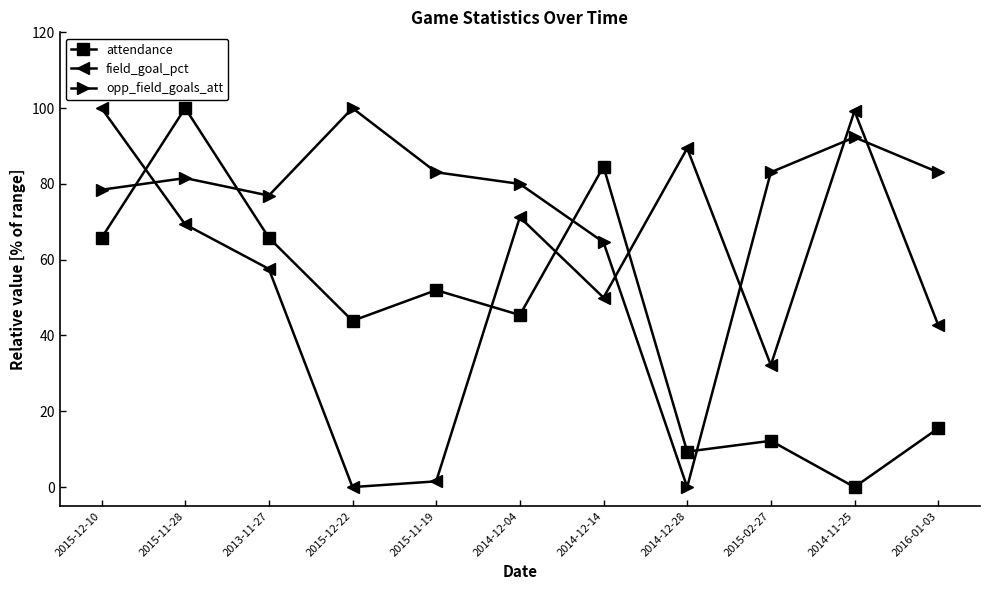

What is the maximum value for field_goal_pct?

100.0